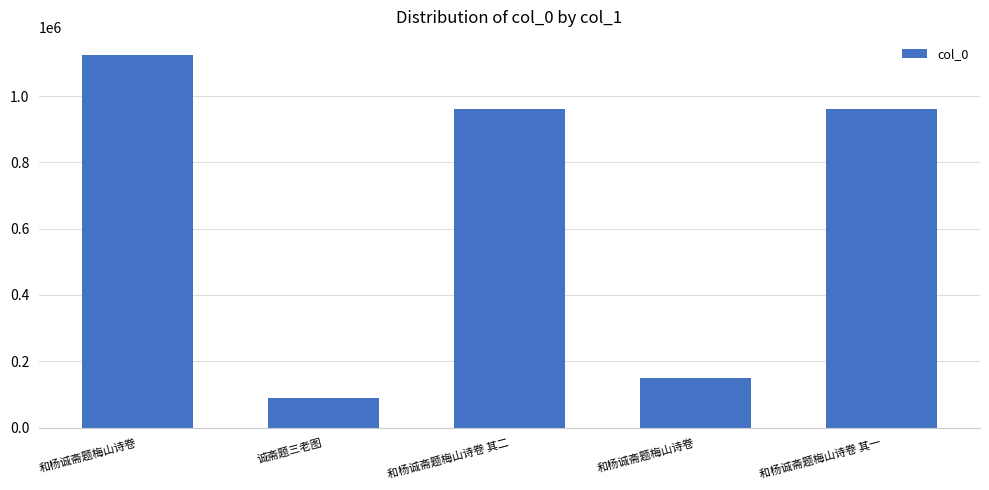

Between 和杨诚斋题梅山诗卷 and 诚斋题三老图, which is larger?

和杨诚斋题梅山诗卷